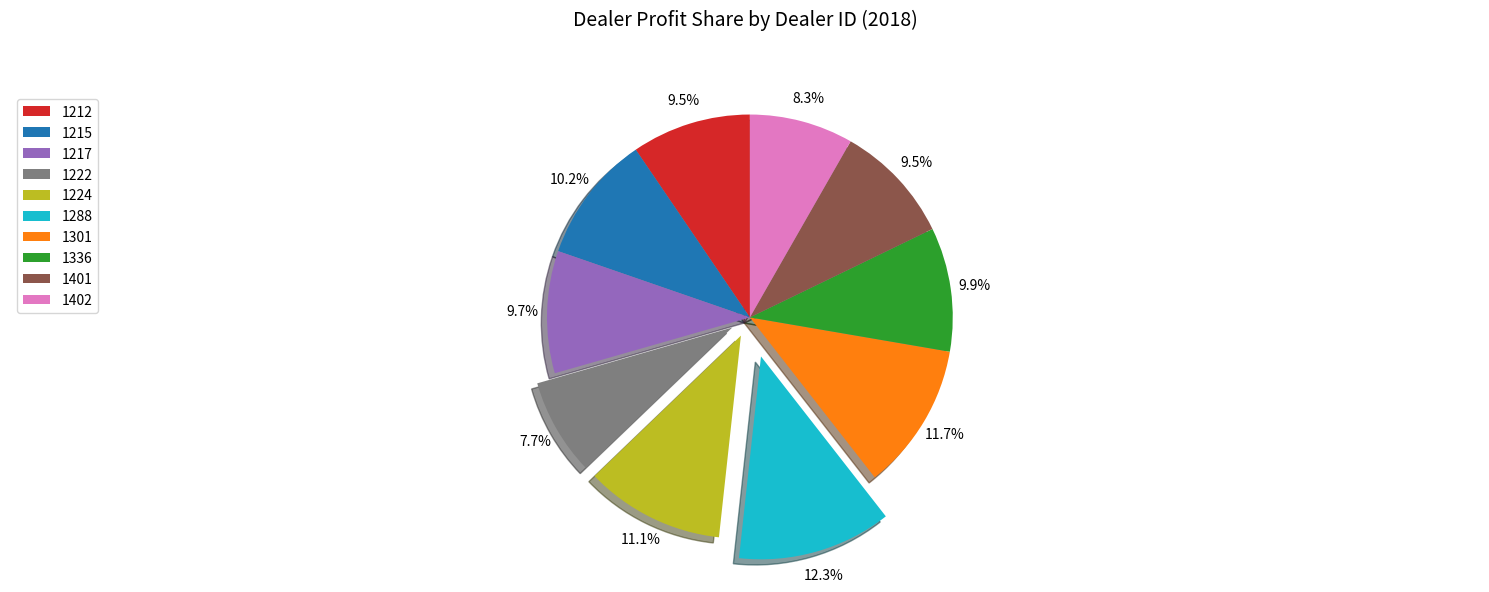

Is it true that 1401 is 1% of the pie?

False